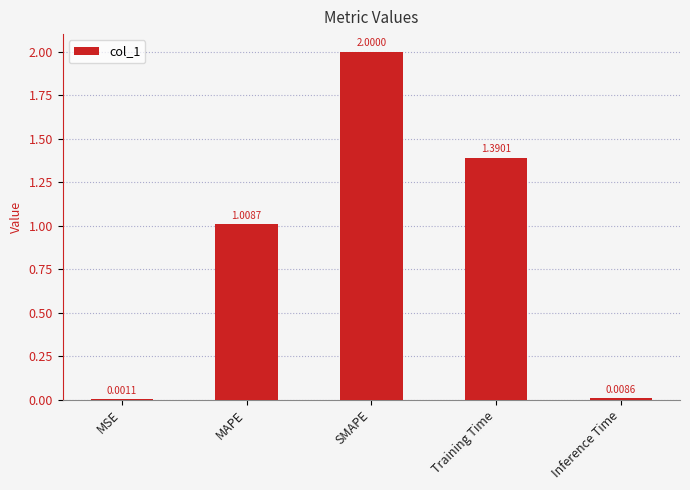

Where is the data nearest to the value 1?

MAPE